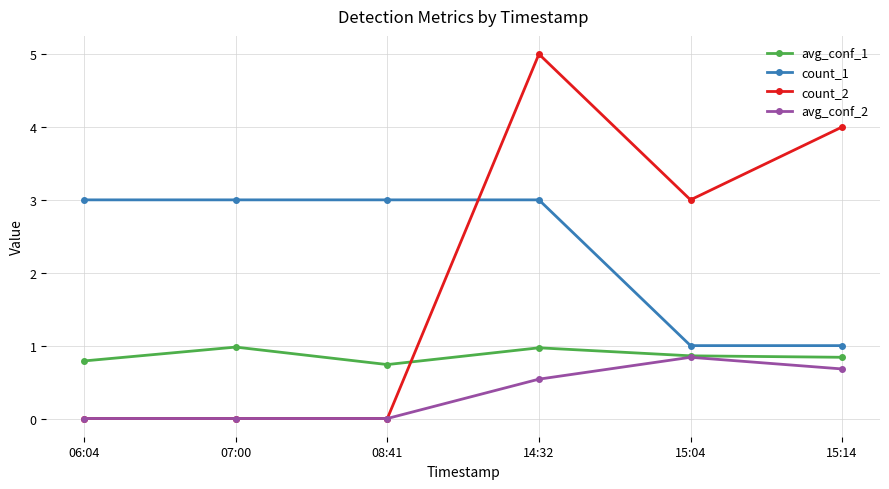

What is the sum of all count_2 values?

12.0